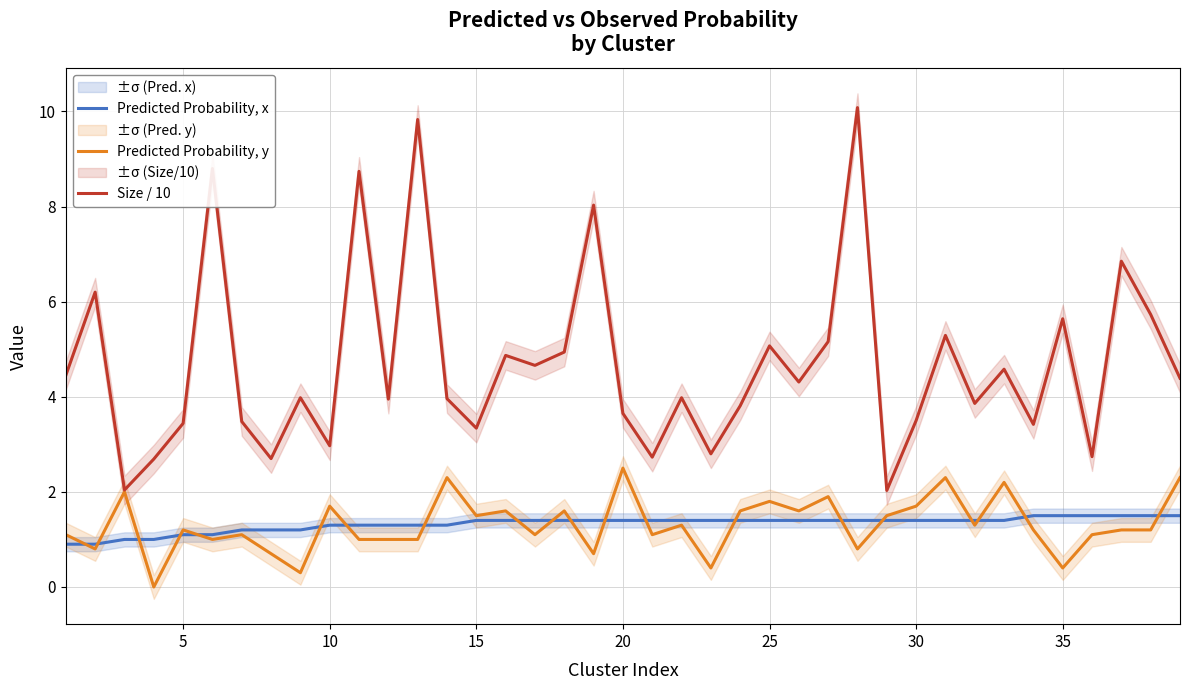

True or false: Size / 10 and Predicted Probability, x intersect in this chart.

False